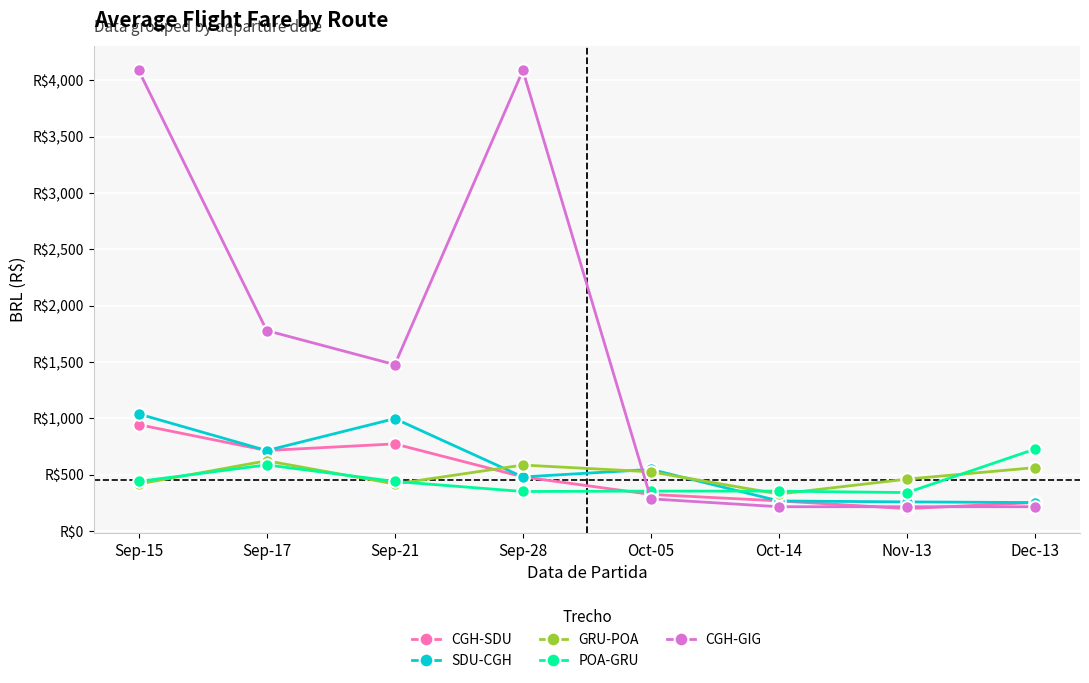

Which series has the largest range (max minus min)?

CGH-GIG